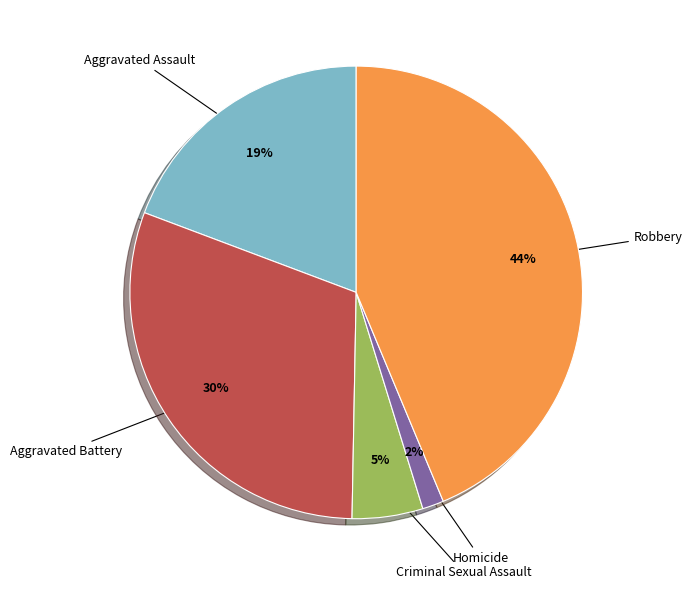

How many segments does this pie chart have?

5